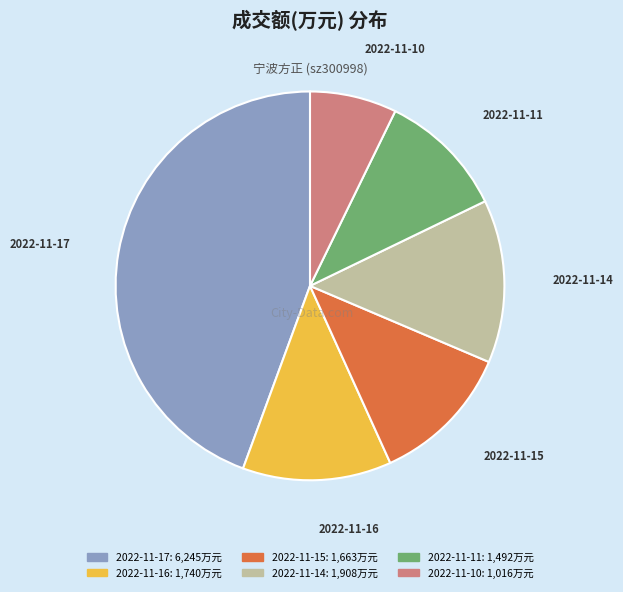

Which slice is the smallest?

2022-11-10